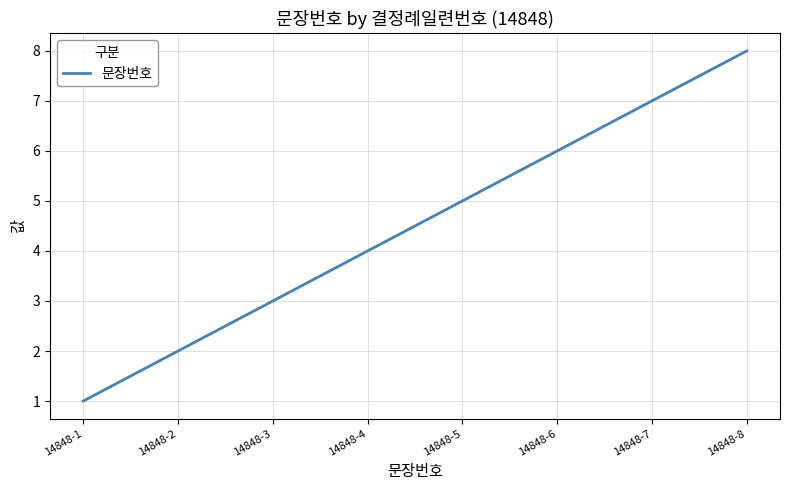

The chart shows a value of 2 at 14848-2. True or false?

True